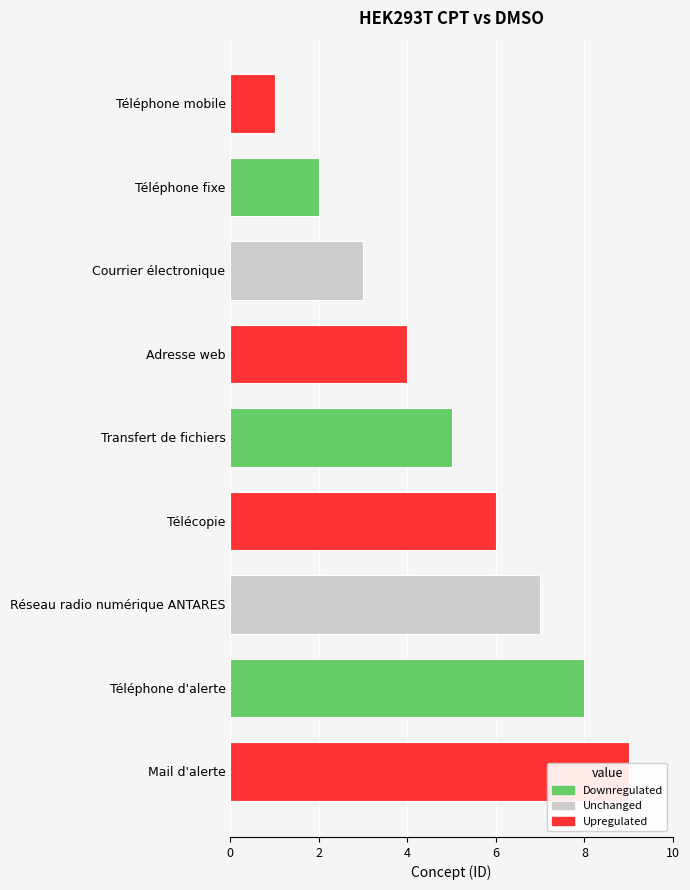

Reading left to right, extract all data points from this chart.

1	2	3	4	5	6	7	8	9